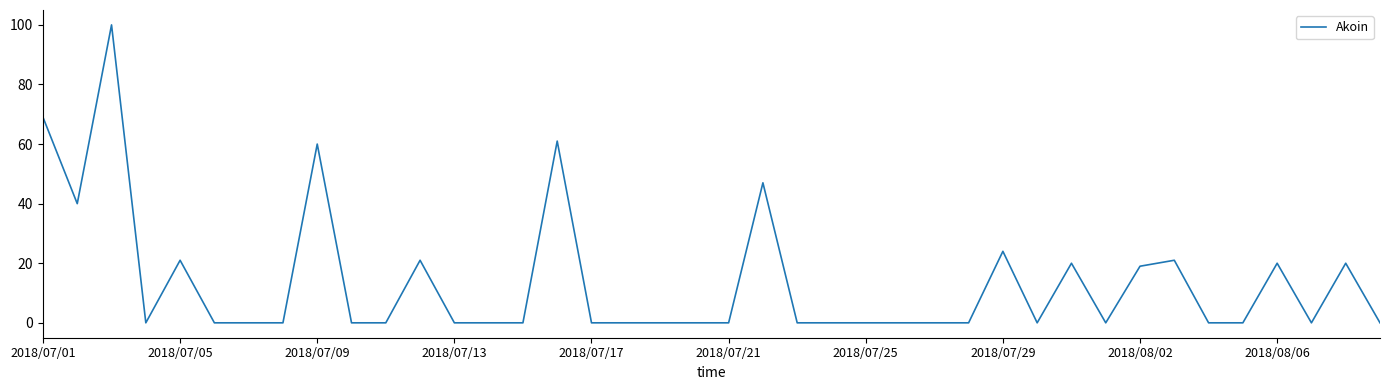

What is the difference between the maximum and minimum values?

100